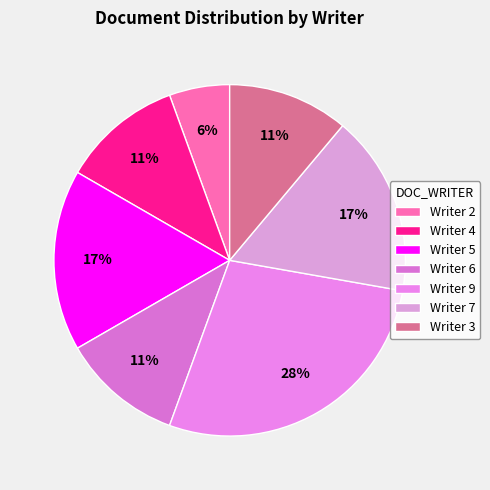

Is Writer 2 the majority of the pie?

No